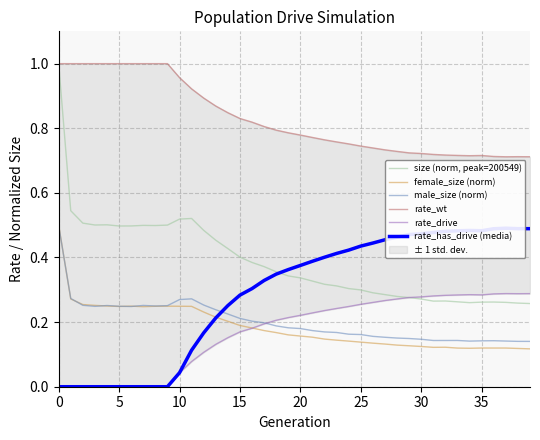

How many distinct data groups are displayed?

6